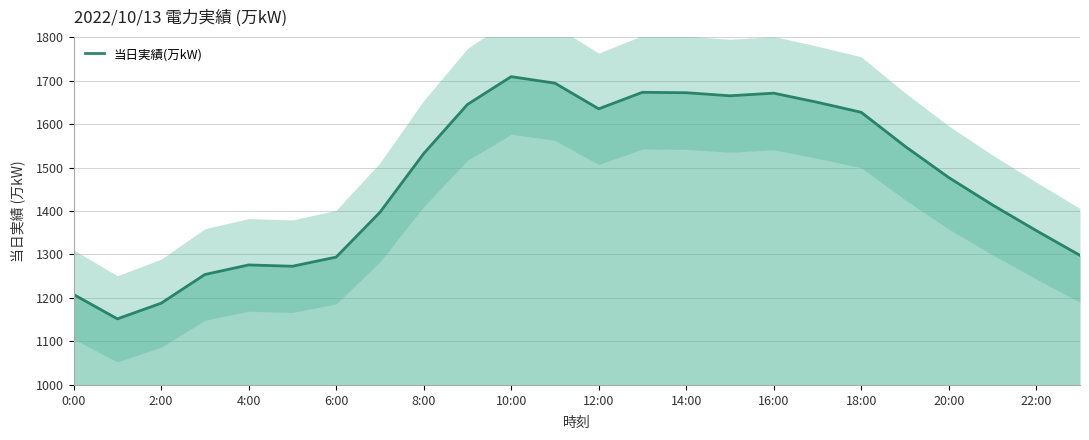

Which has a higher value, 21 or 13?

13